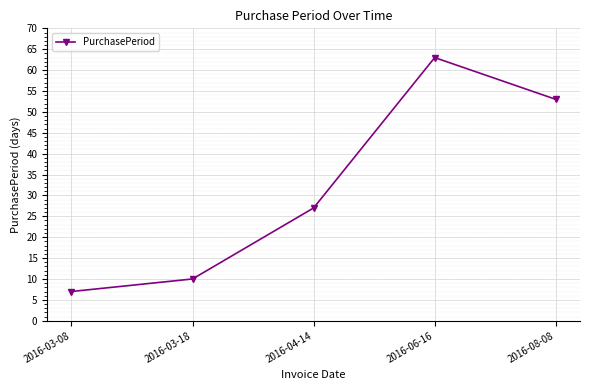

How many lines are shown in the chart?

1